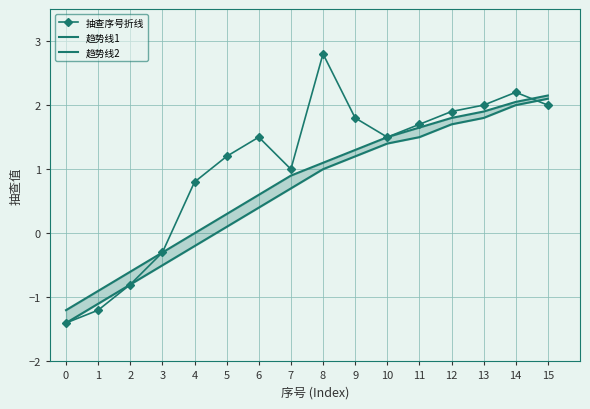

What is the total value across all series at 10?

4.4